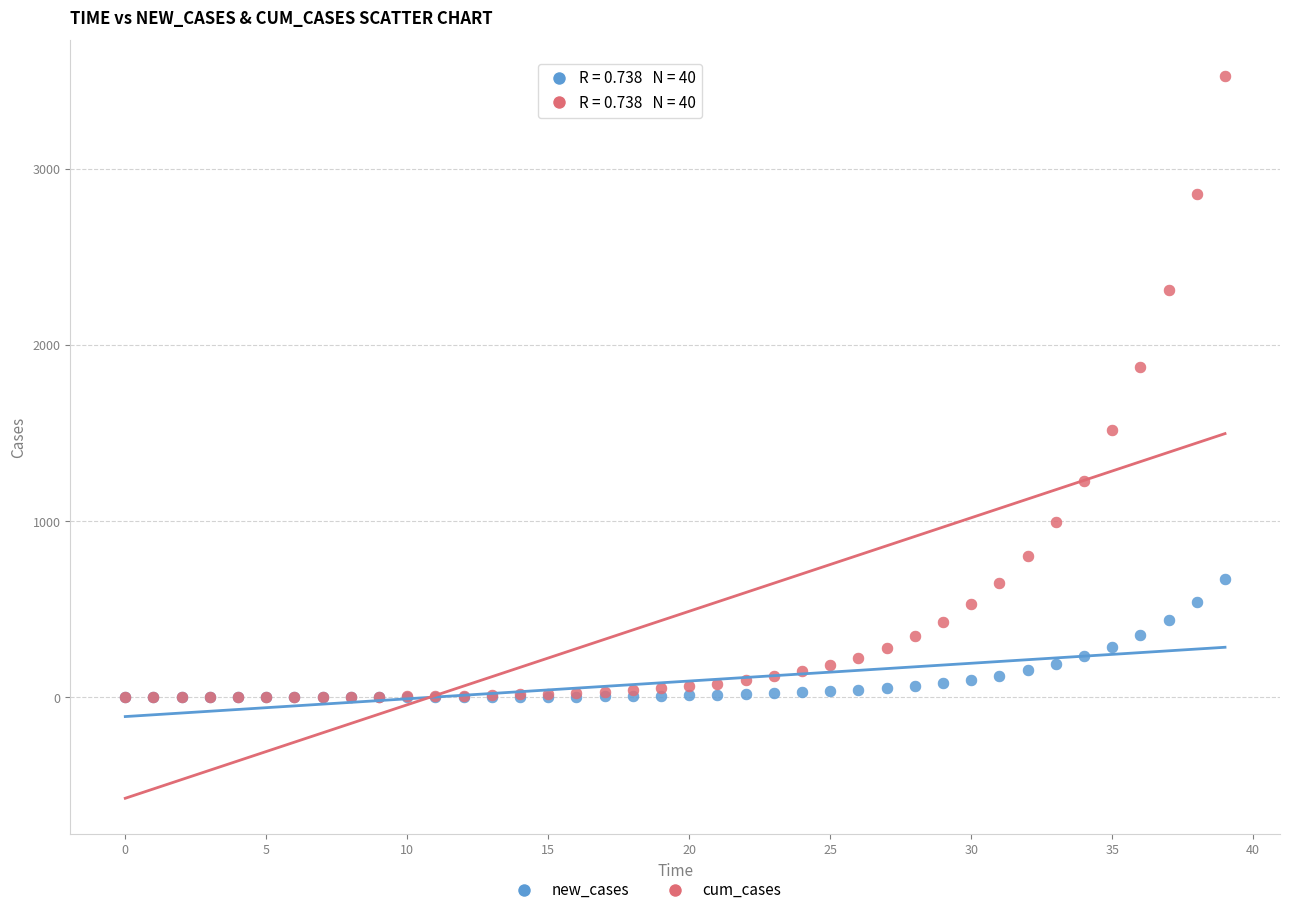

Which series has the largest Y range (max minus min)?

cum_cases